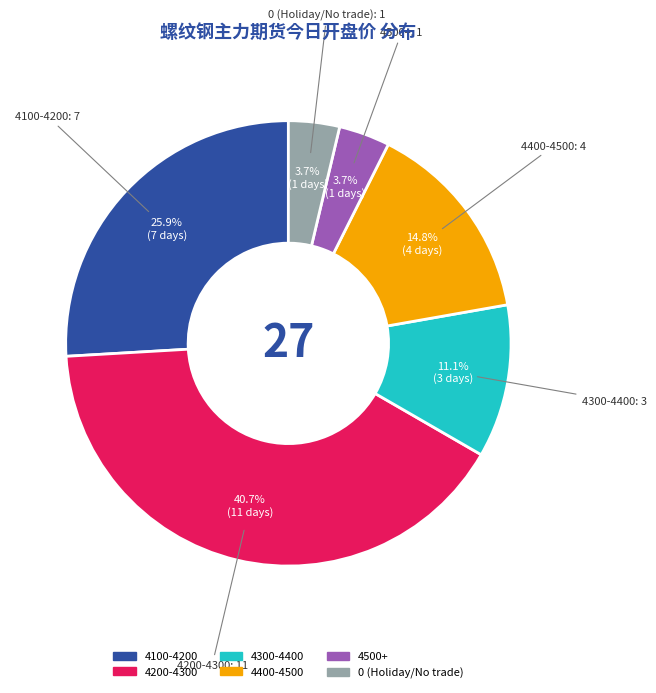

How many slices are in this pie chart?

6